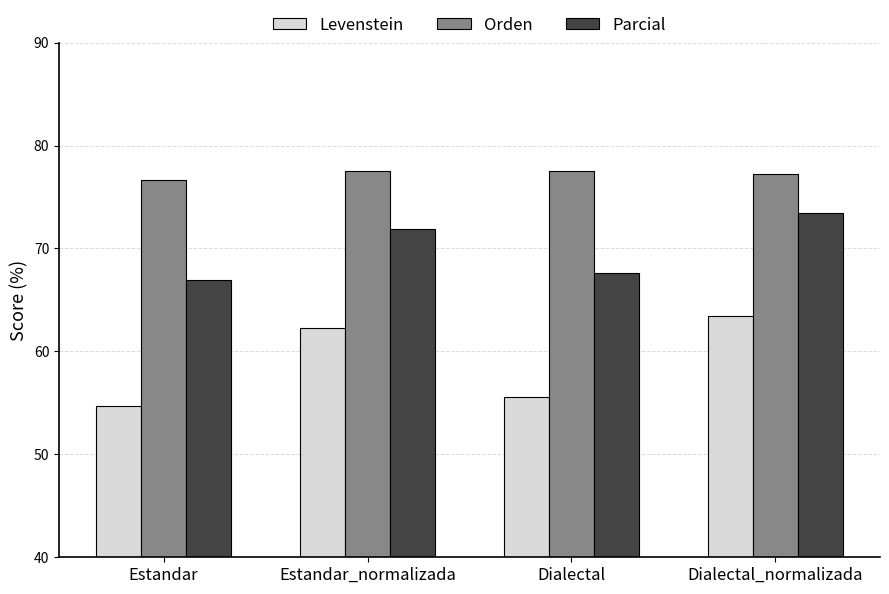

What are all the series names shown in the legend?

Levenstein, Orden, Parcial